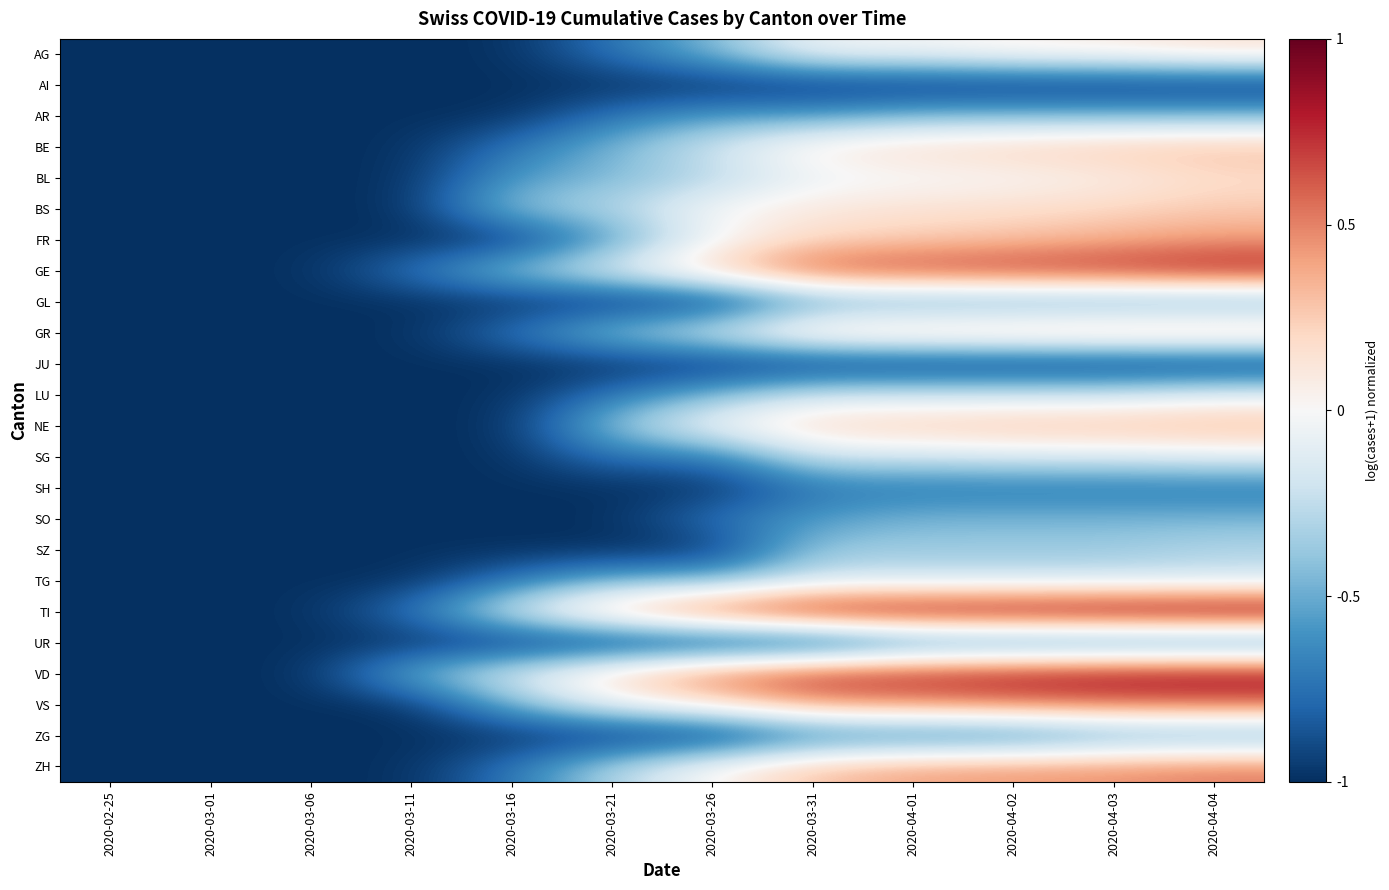

What is the total value across all series at 2020-03-31?

-3.3